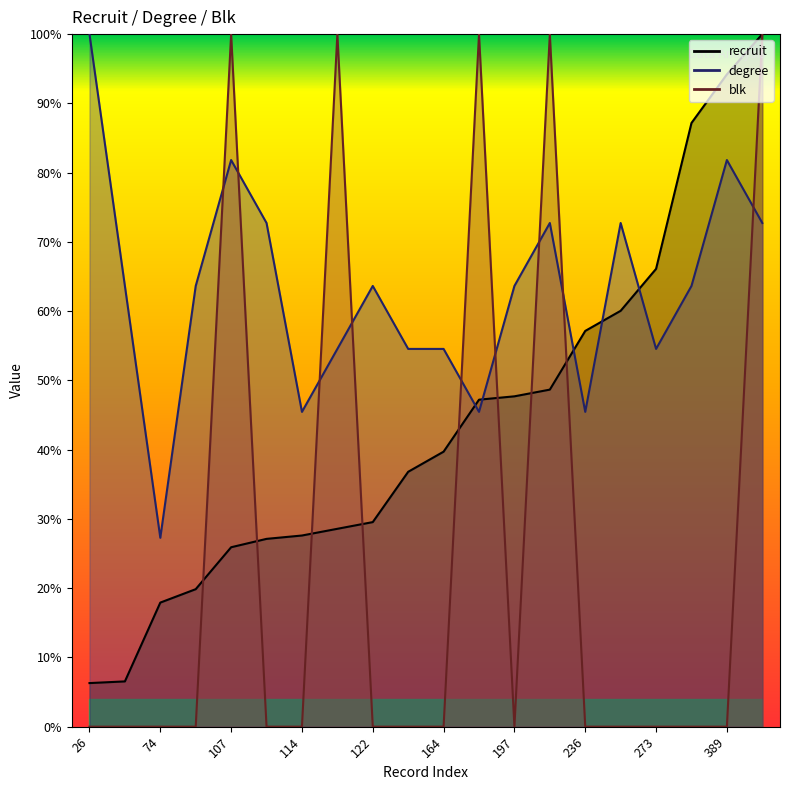

Reading left to right, transcribe all the data shown in this chart.

recruit: 26=6.3	27=6.5	74=17.9	82=19.9	107=25.9	112=27.1	114=27.6	118=28.6	122=29.5	152=36.8	164=39.7	195=47.2	197=47.7	201=48.7	236=57.1	248=60.0	273=66.1	360=87.2	389=94.2	413=100.0
degree: 26=100.0	27=63.6	74=27.3	82=63.6	107=81.8	112=72.7	114=45.5	118=54.5	122=63.6	152=54.5	164=54.5	195=45.5	197=63.6	201=72.7	236=45.5	248=72.7	273=54.5	360=63.6	389=81.8	413=72.7
blk: 26=0.0	27=0.0	74=0.0	82=0.0	107=100.0	112=0.0	114=0.0	118=100.0	122=0.0	152=0.0	164=0.0	195=100.0	197=0.0	201=100.0	236=0.0	248=0.0	273=0.0	360=0.0	389=0.0	413=100.0